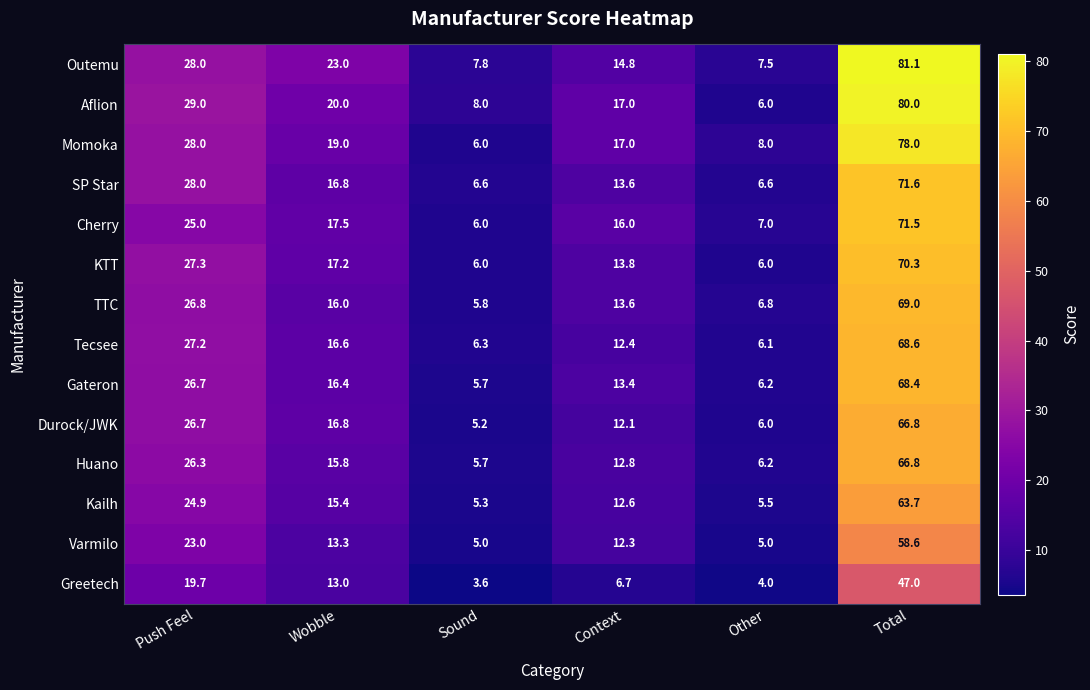

List the labels in order of Huano value, largest first.

Total, Push Feel, Wobble, Context, Other, Sound